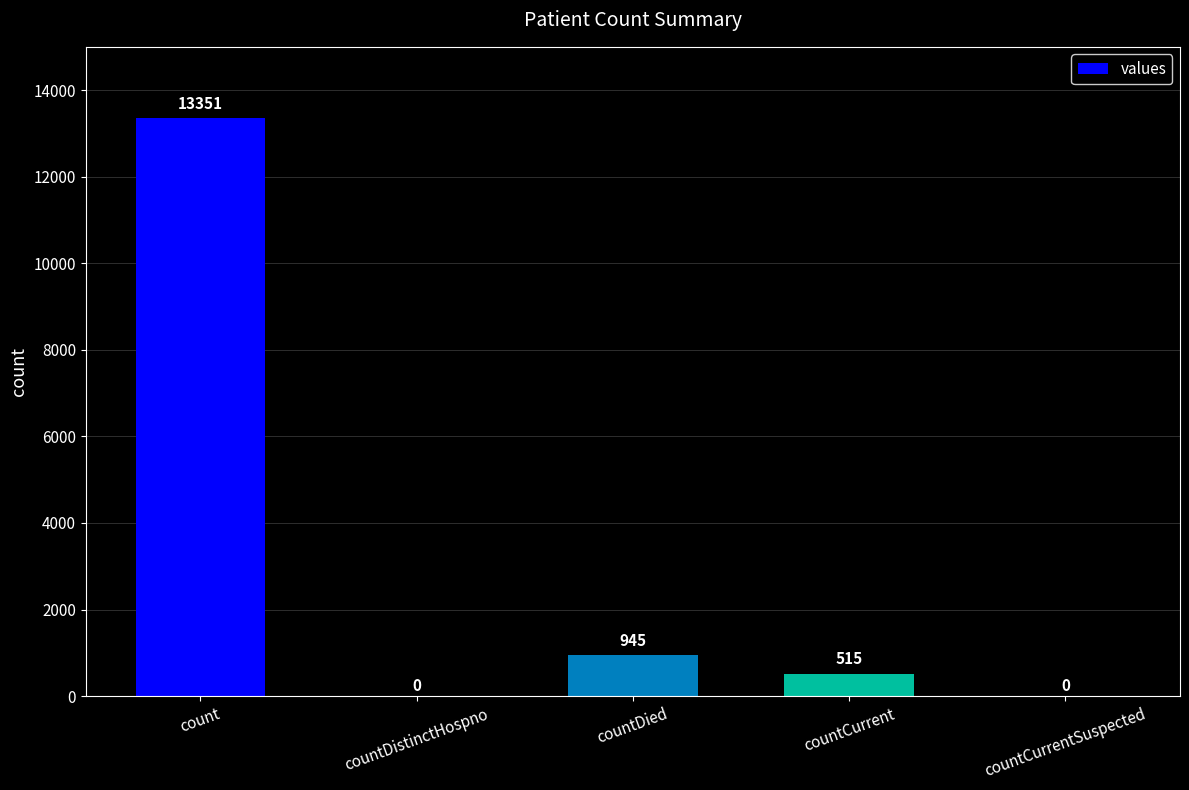

Where does the data first go above 515?

count